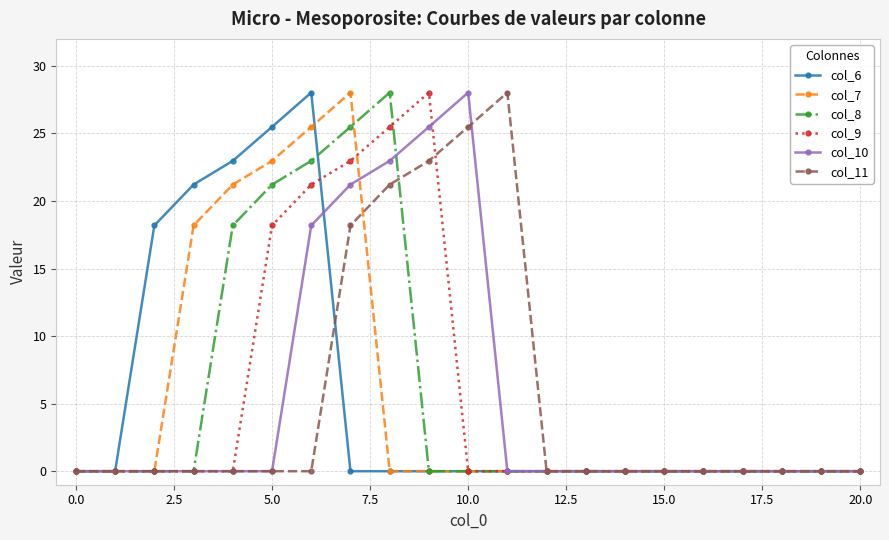

What is the average value of the col_7 series?

5.5